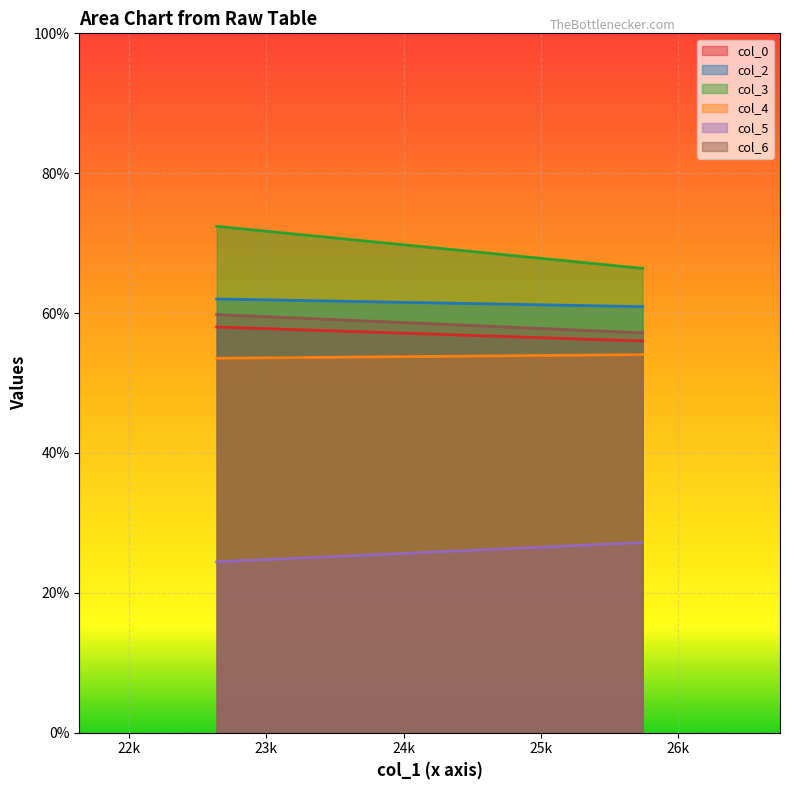

The col_3 series shows 33.9 at 25.73958333. True or false?

False